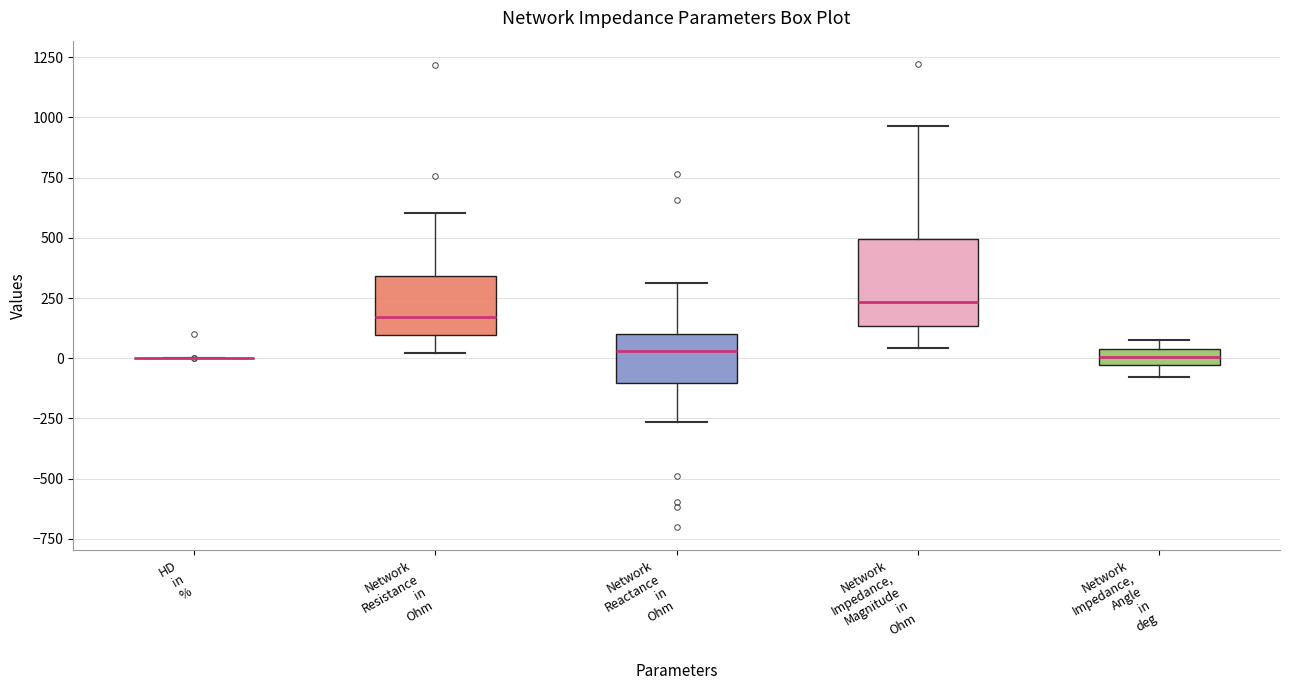

Which box is the tallest, from its lower edge to its upper edge?

Network Impedance, Magnitude in Ohm